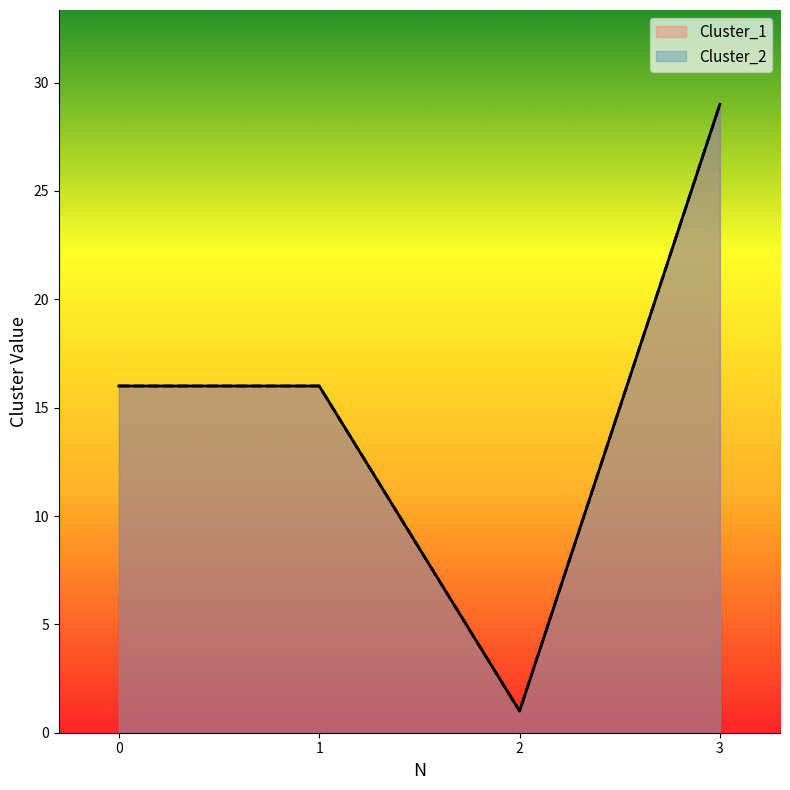

What is the sum of the Cluster_2 values at 3 and 1?

45